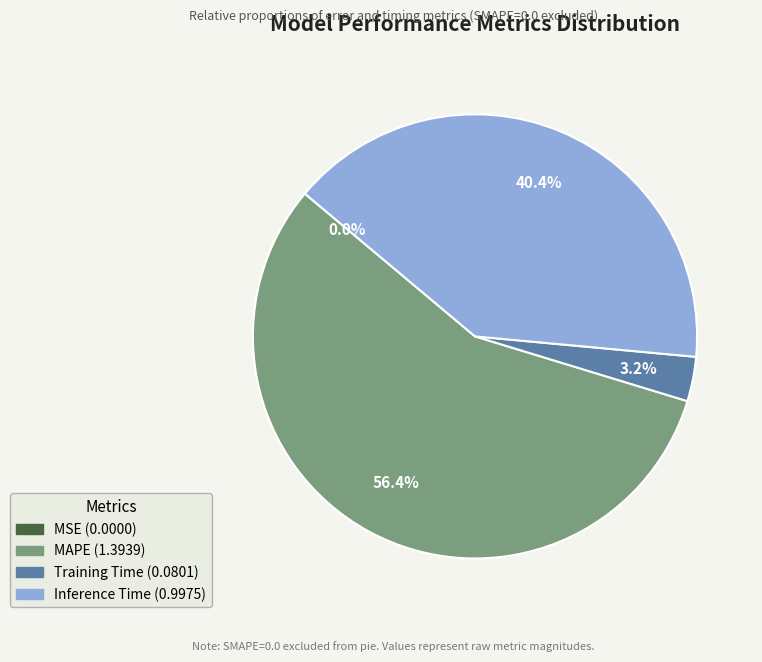

What is the largest slice in the pie chart?

MAPE